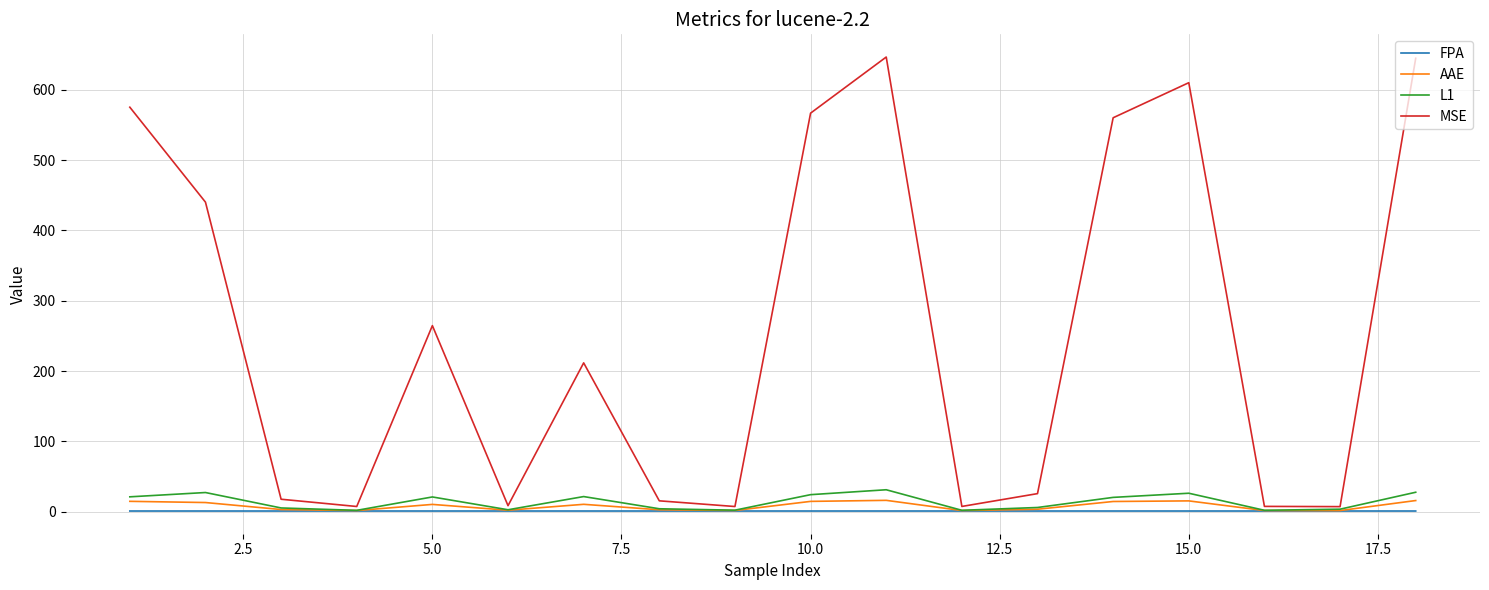

What is the maximum value for MSE?

646.9